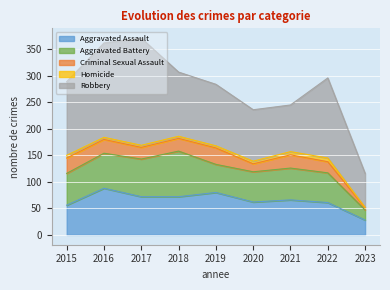

What are all the series names shown in the legend?

Aggravated Assault, Aggravated Battery, Criminal Sexual Assault, Homicide, Robbery